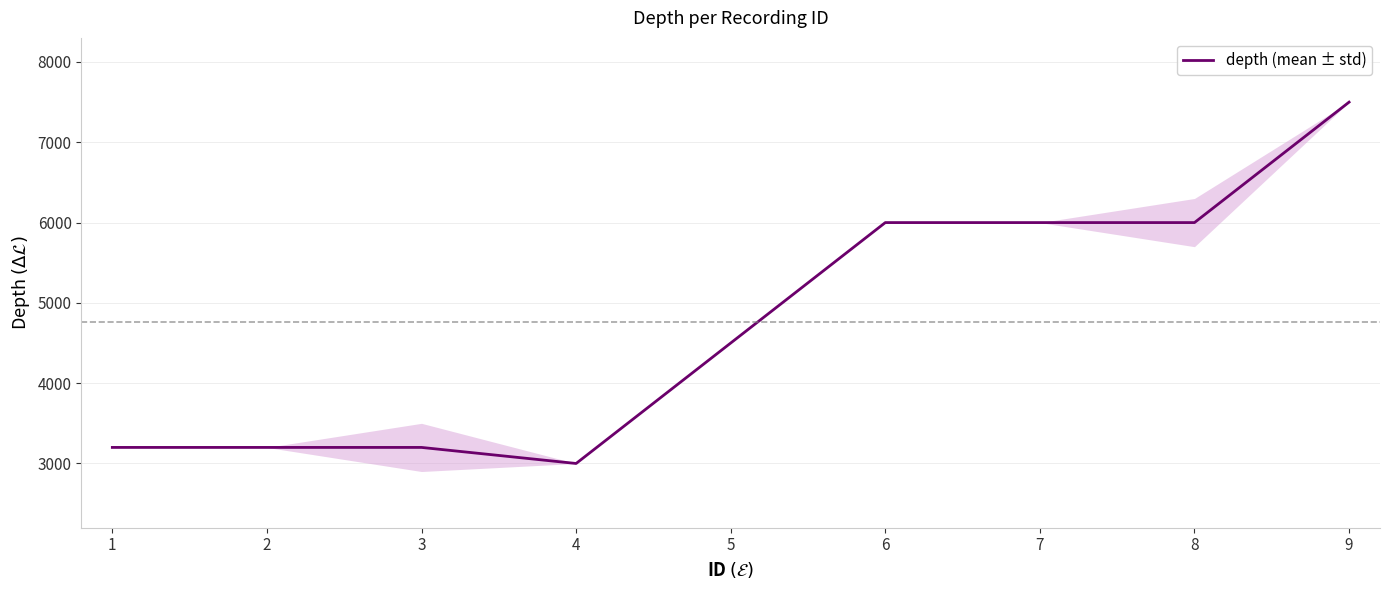

How many categories are shown in the chart?

8